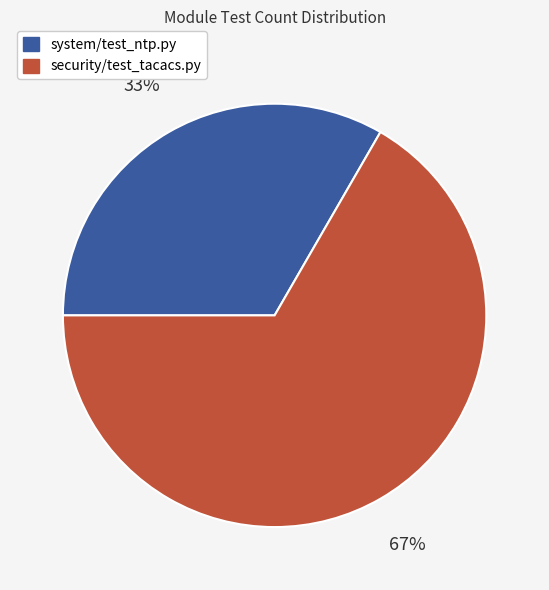

Does security/test_tacacs.py represent more than half of the total?

Yes